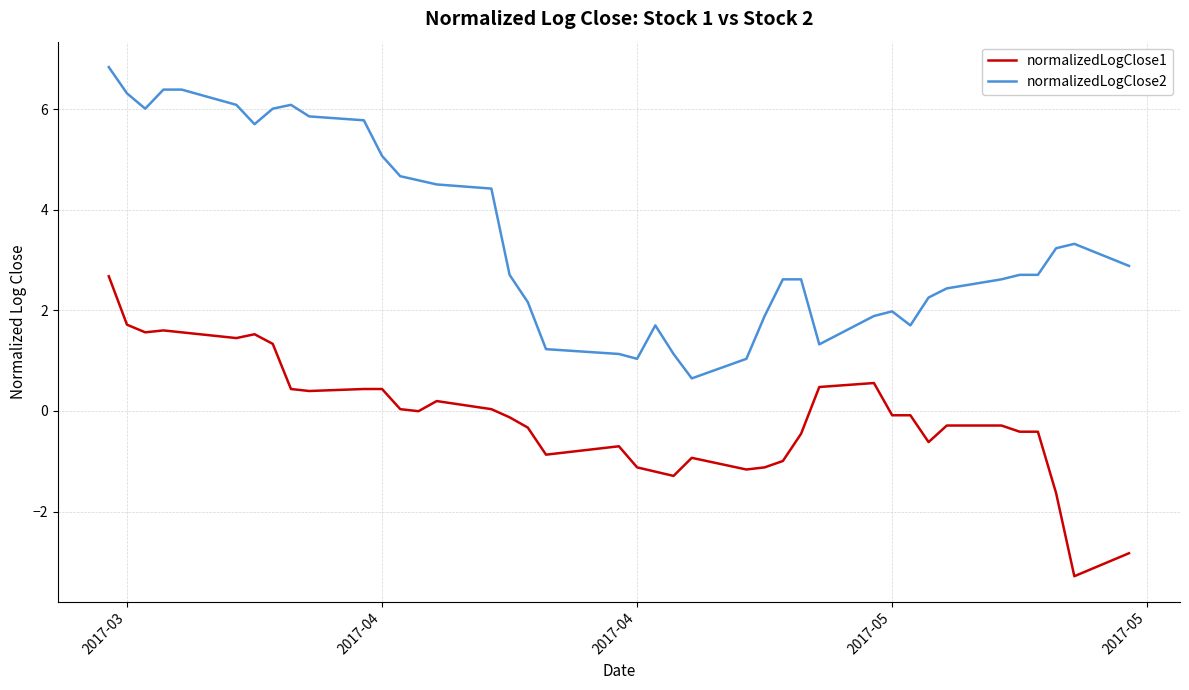

List the series in order of their peak value, lowest first.

normalizedLogClose1, normalizedLogClose2